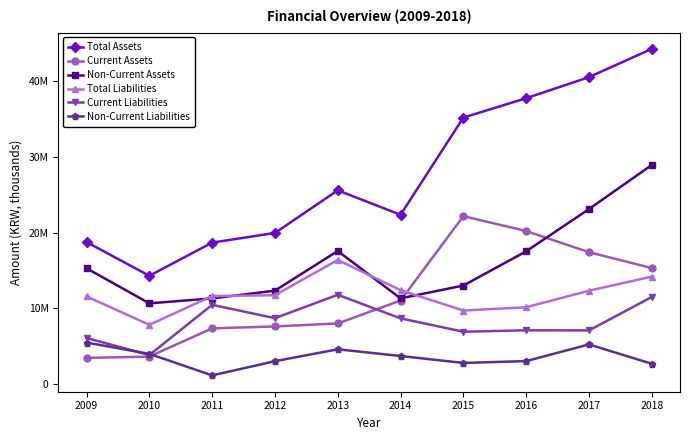

What are all the series names shown in the legend?

Total Assets, Current Assets, Non-Current Assets, Total Liabilities, Current Liabilities, Non-Current Liabilities